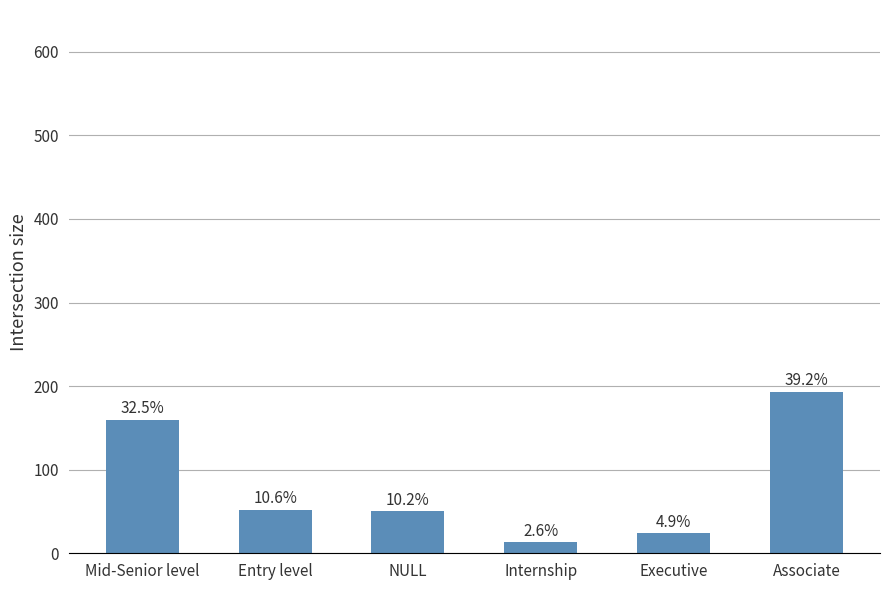

How many bars are there in total?

6